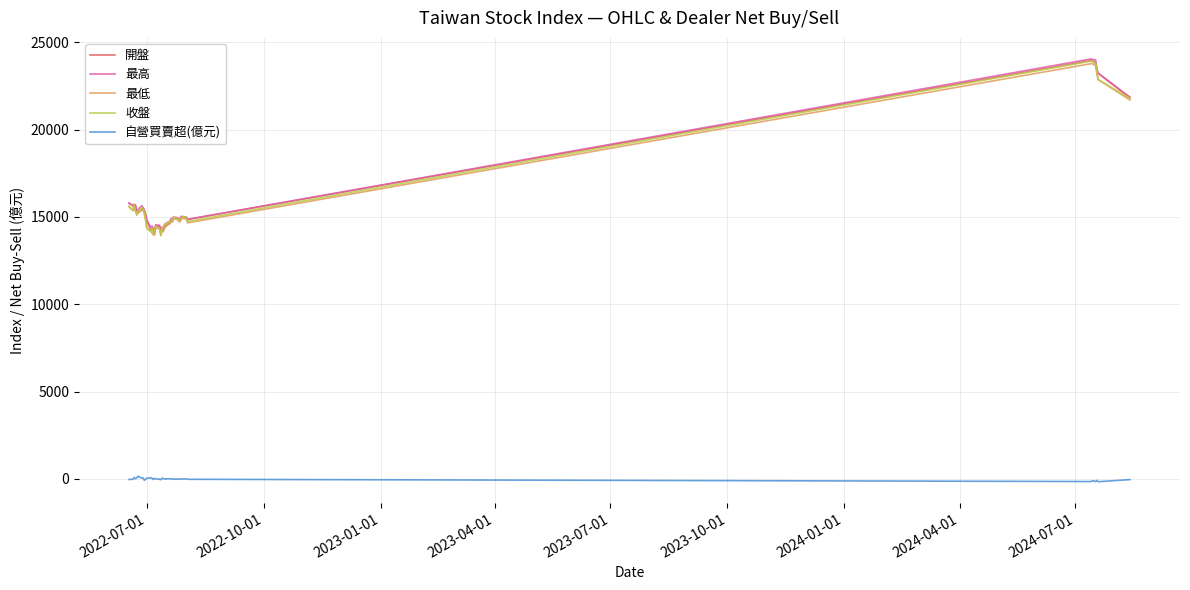

What are all the series names shown in the legend?

開盤, 最高, 最低, 收盤, 自營買賣超(億元)